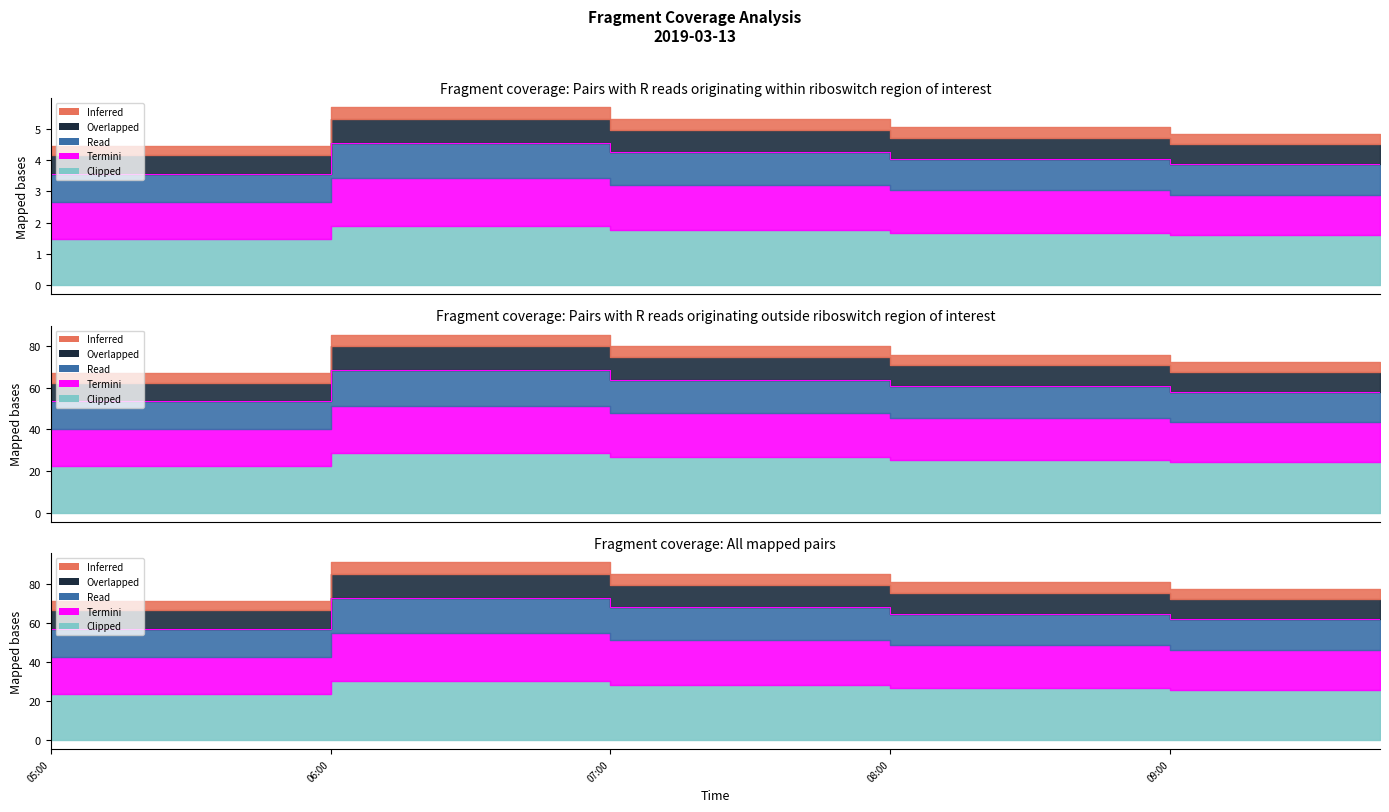

True or false: 3 has more than 0 interior local peaks.

True